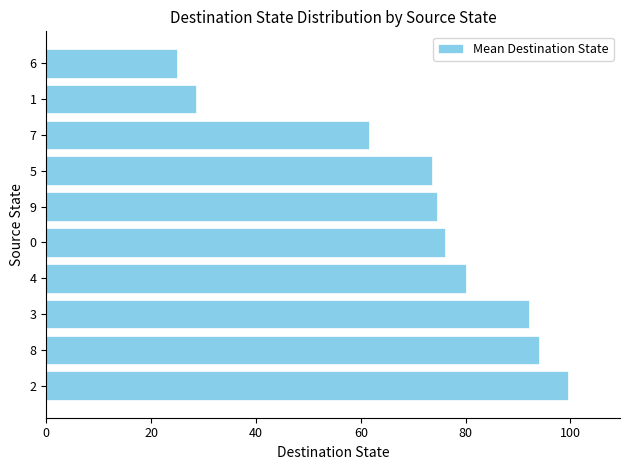

Approximately how many times larger is the value at 0 compared to 7?

1.2